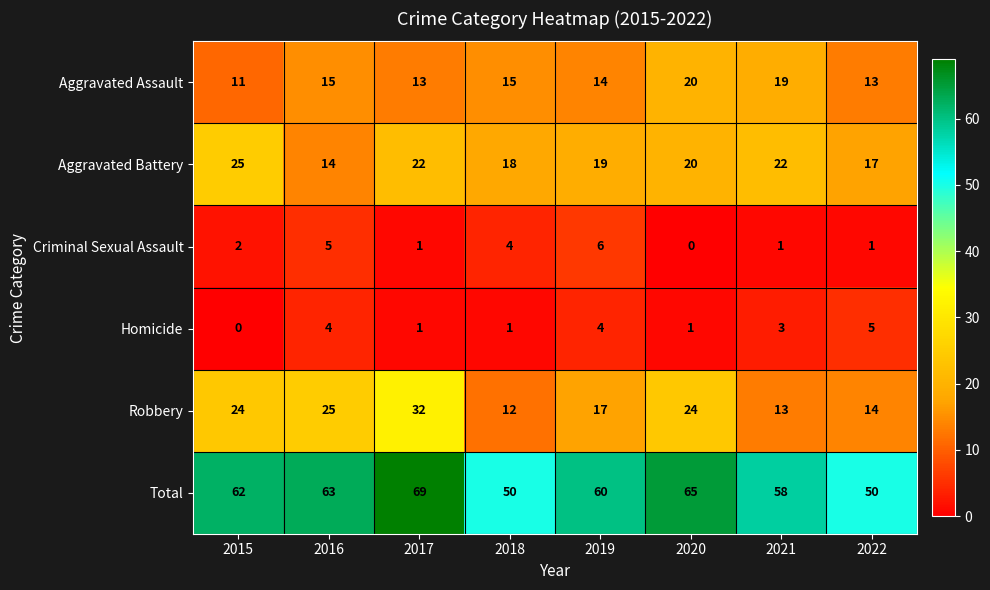

Which category has the highest value across all series?

2017